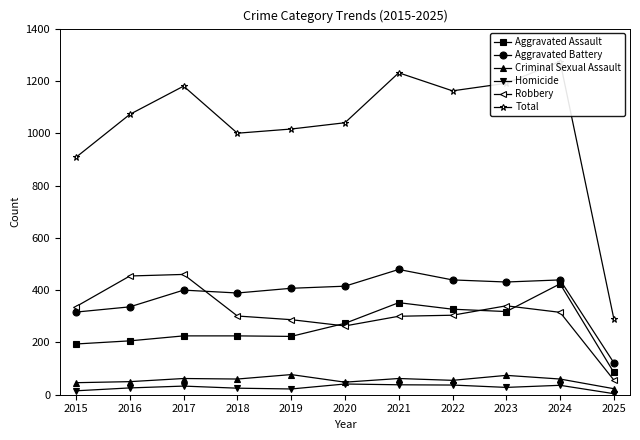

True or false: Aggravated Assault and Robbery intersect in this chart.

True